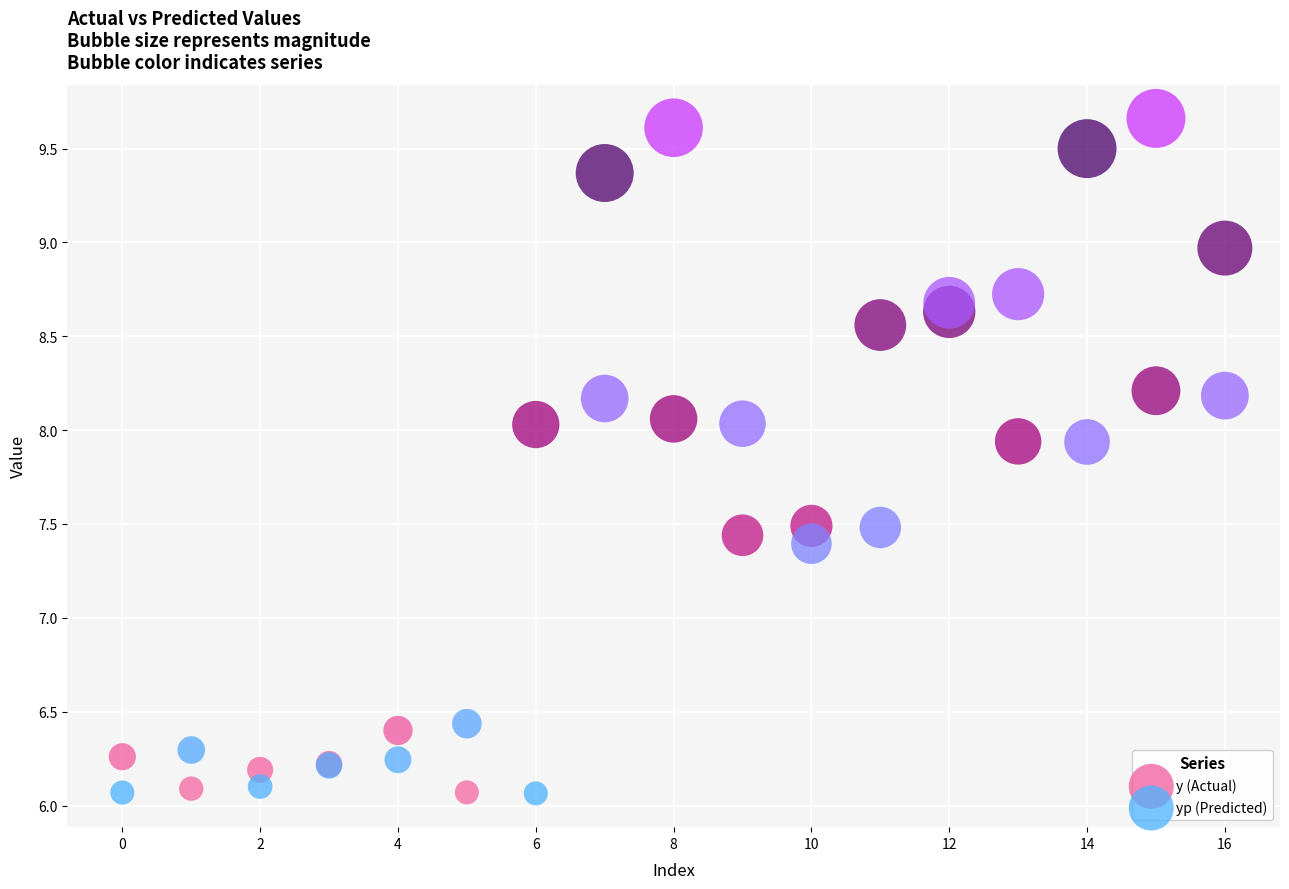

Which series reaches the maximum Y coordinate?

yp (Predicted)